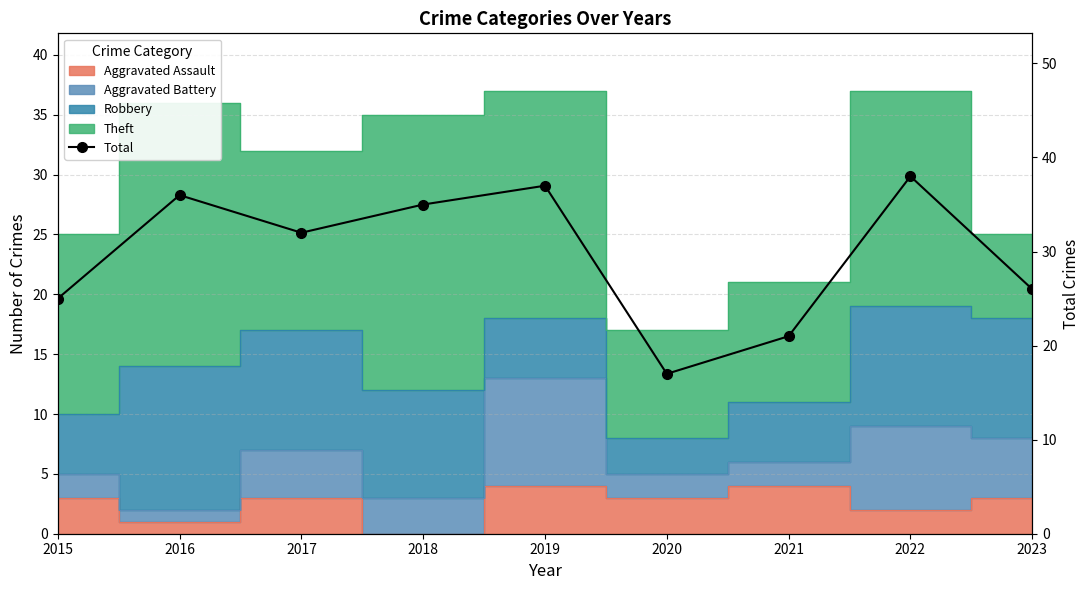

Approximately how many times larger is the value at 2020 compared to 2022?

0.4